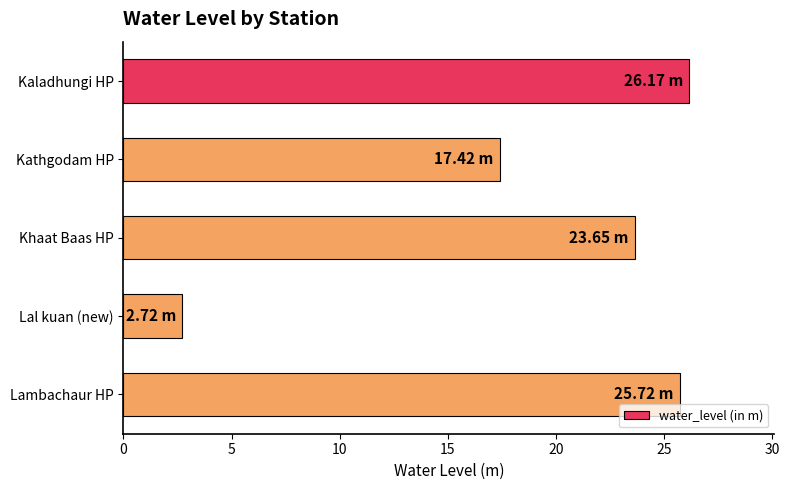

What is the label of the 5th bar from the top?

Lambachaur HP